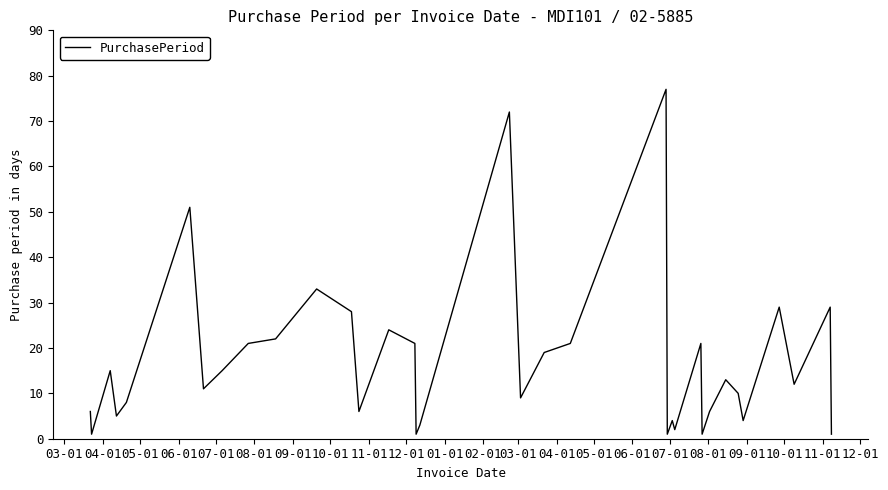

Reading right to left, list all the values displayed in this chart.

1	29	12	29	4	10	13	6	1	21	2	4	1	77	21	19	9	72	3	1	21	24	6	28	33	22	21	15	11	51	8	5	15	1	6